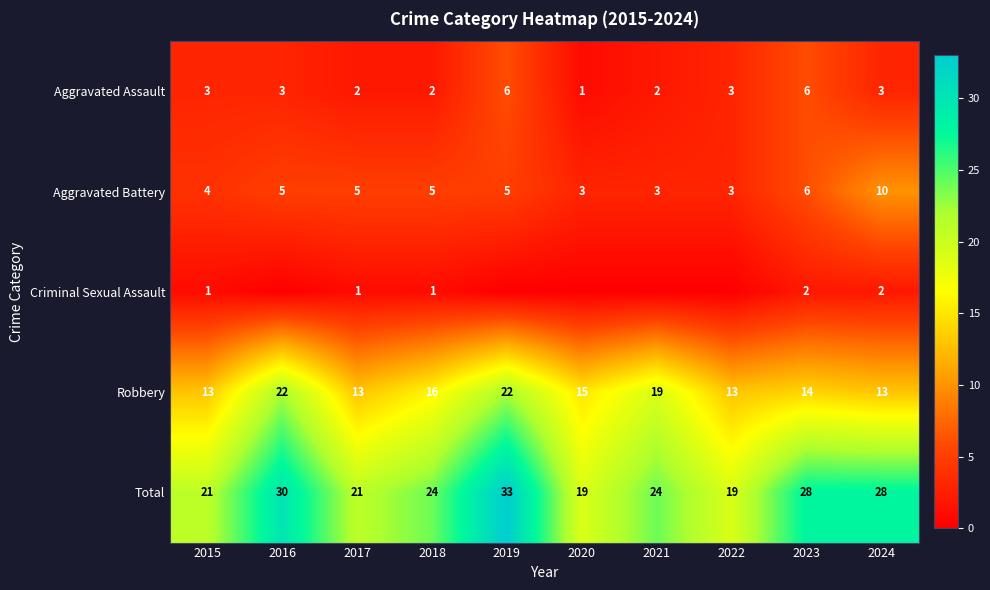

What value does the Aggravated Battery series have at 2022?

3